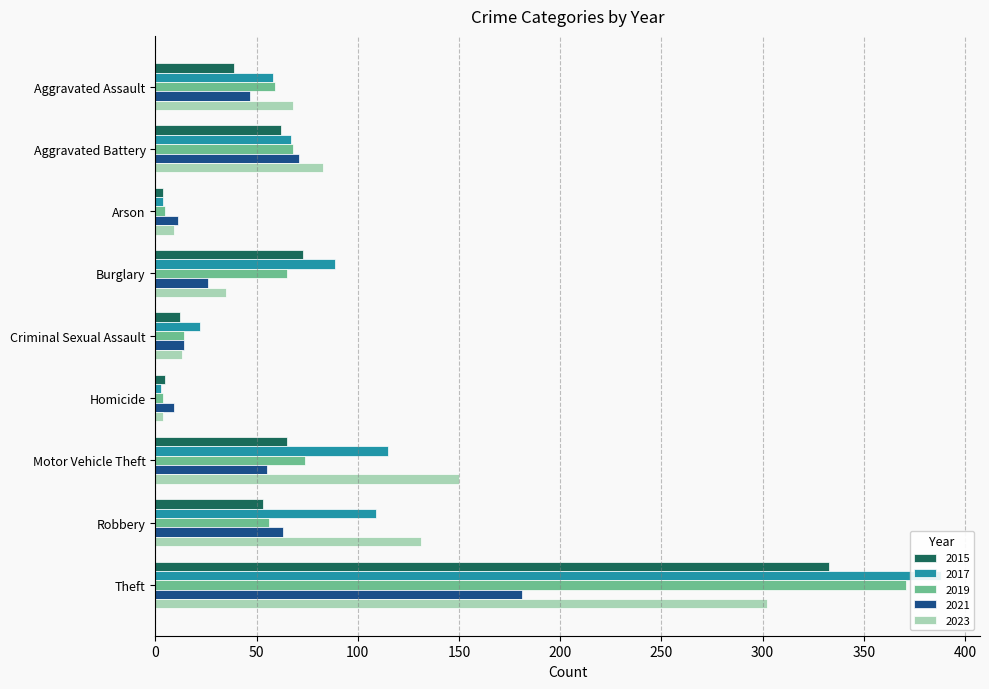

The value of 2019 at Criminal Sexual Assault is 14. True or false?

True